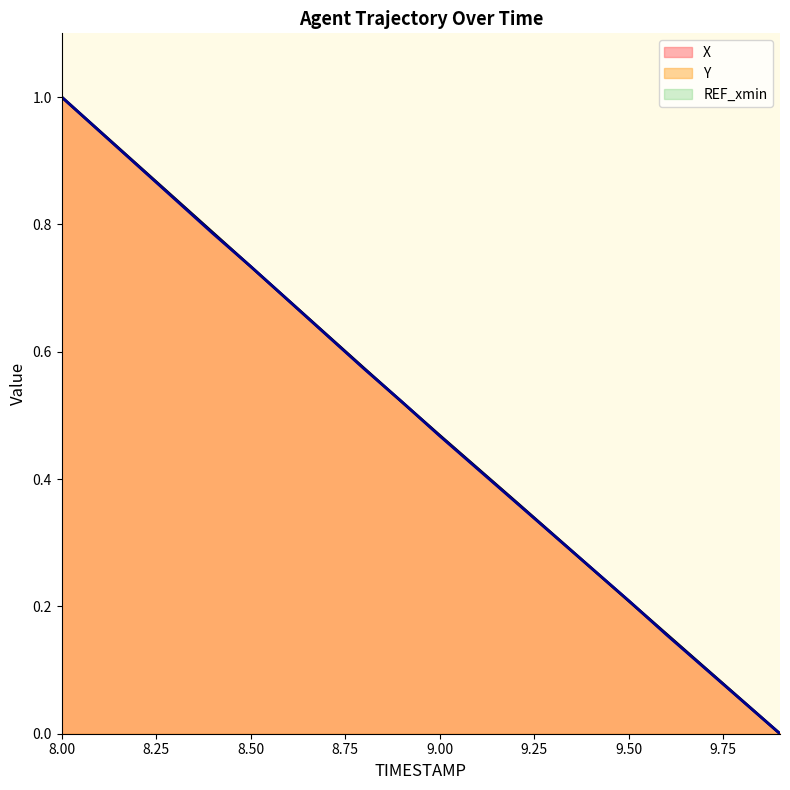

Which category has the lowest value in the Y series?

9.9